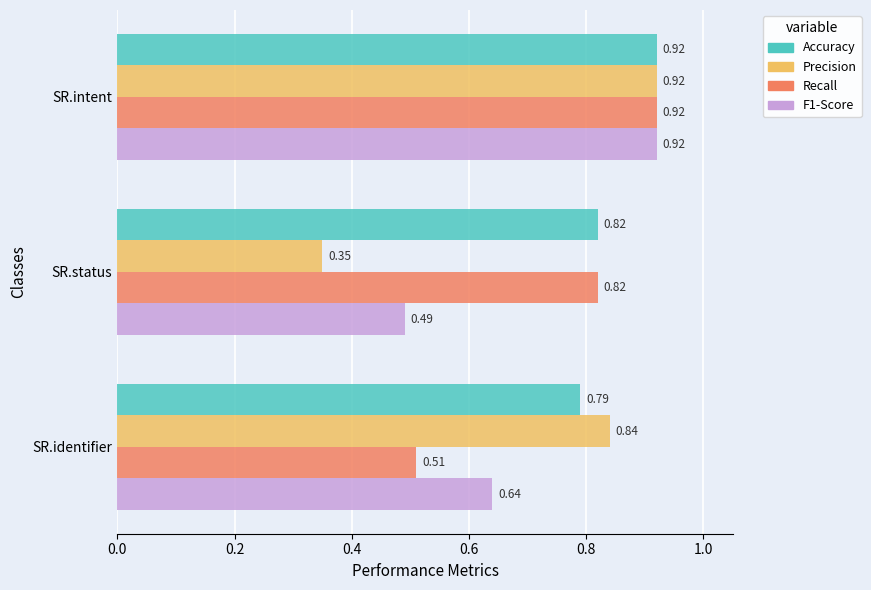

What is the average value of the Precision series?

0.7